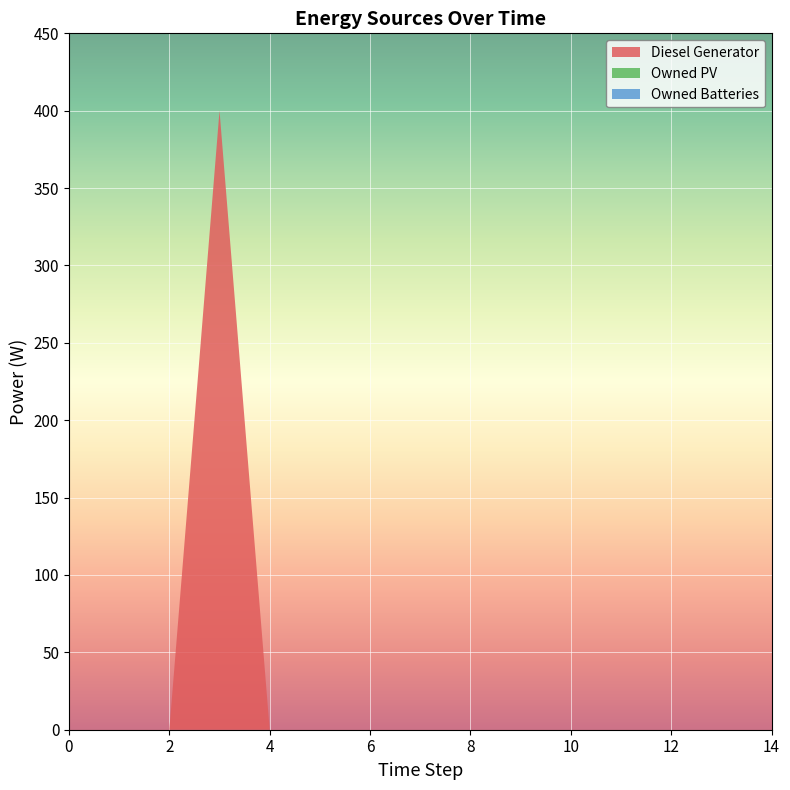

Reading right to left, transcribe all the data shown in this chart.

Diesel Generator: 0	0	0	0	0	0	0	0	0	0	0	400	0	0	0
Owned PV: 0	0	0	0	0	0	0	0	0	0	0	0	0	0	0
Owned Batteries: 0	0	0	0	0	0	0	0	0	0	0	0	0	0	0